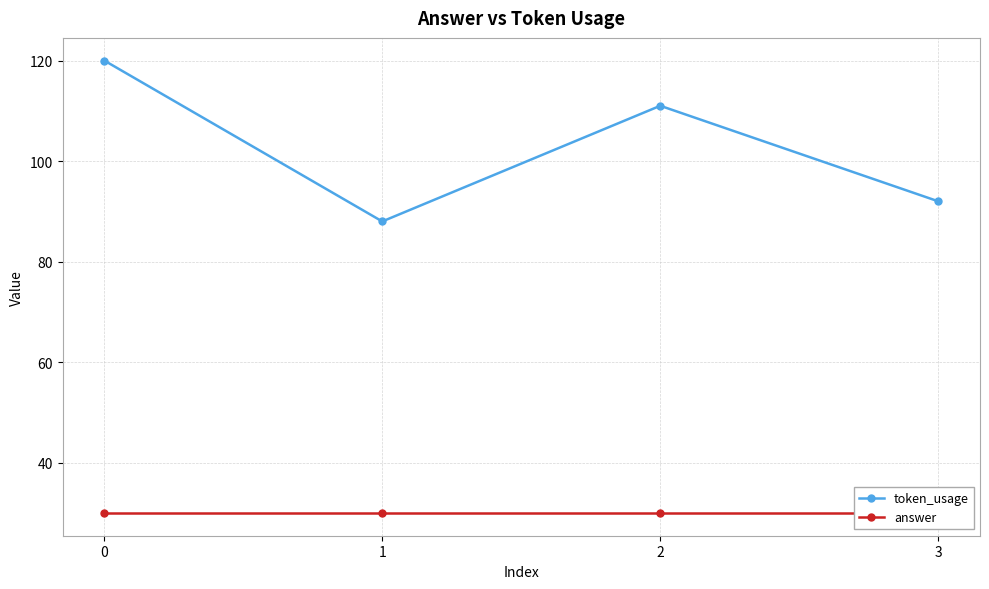

What is the minimum value shown in the chart?

30